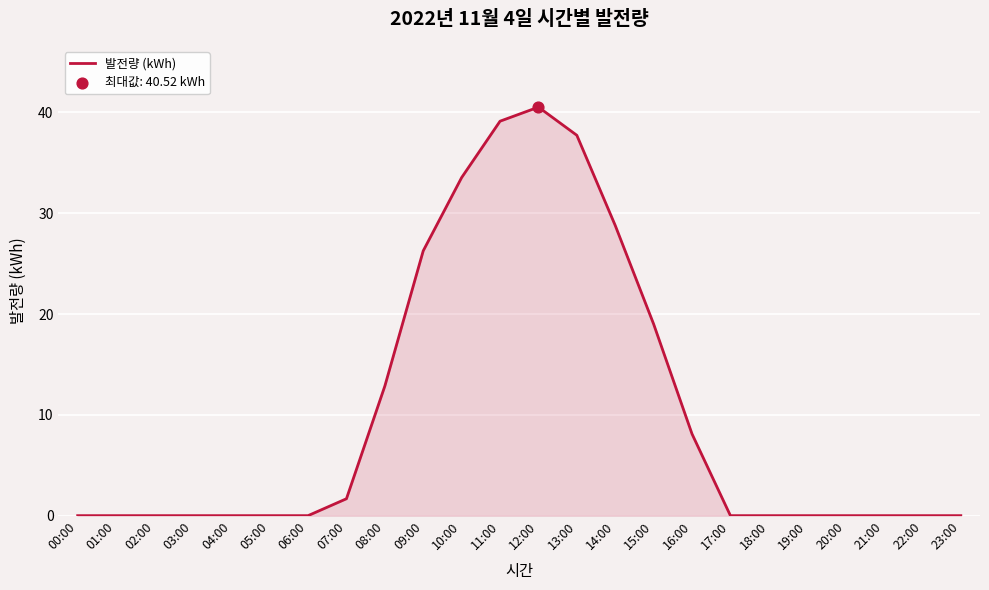

Which has a higher value, 17:00 or 08:00?

08:00